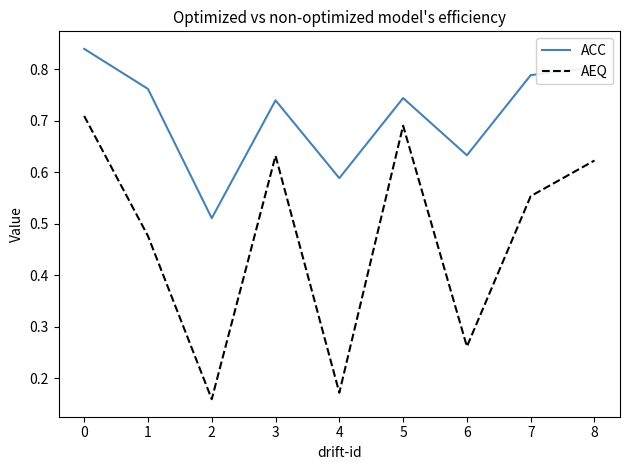

Which series has the largest range (max minus min)?

AEQ